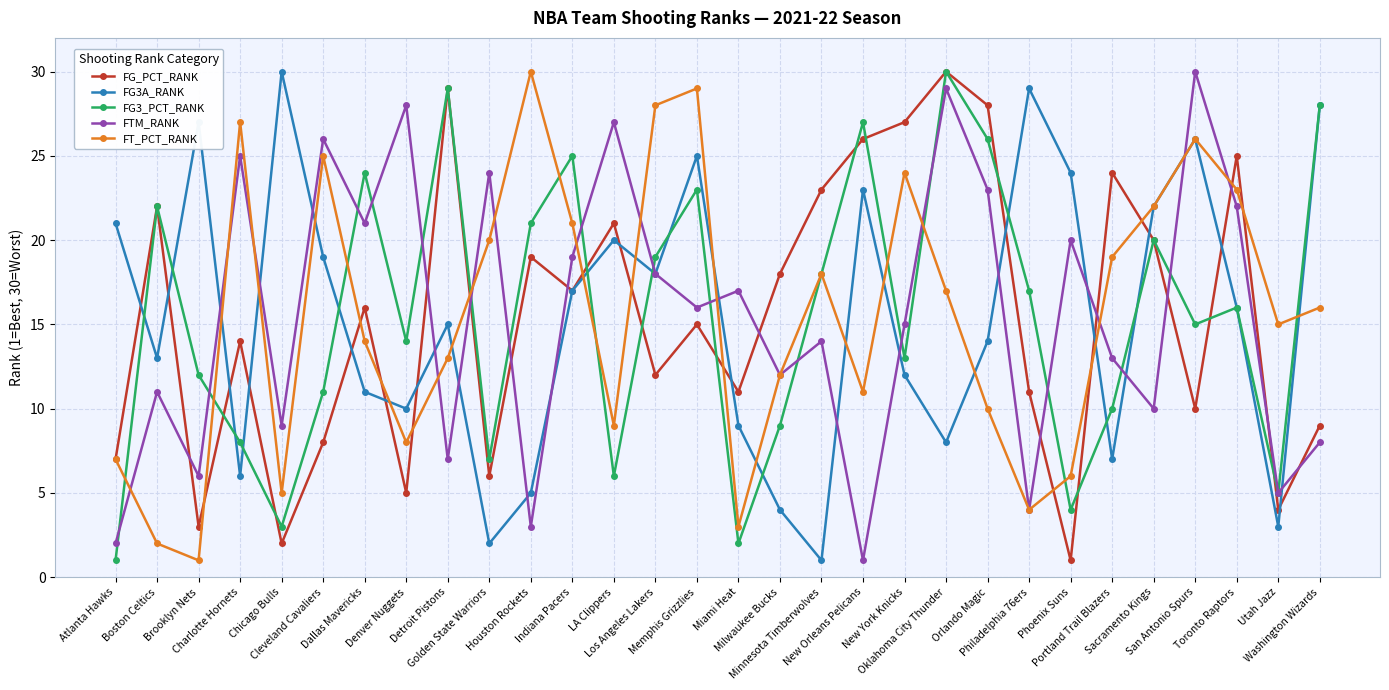

Reading right to left, what are all the values shown in this chart?

FG_PCT_RANK: 9	4	25	10	20	24	1	11	28	30	27	26	23	18	11	15	12	21	17	19	6	29	5	16	8	2	14	3	22	7
FG3A_RANK: 28	3	16	26	22	7	24	29	14	8	12	23	1	4	9	25	18	20	17	5	2	15	10	11	19	30	6	27	13	21
FG3_PCT_RANK: 28	5	16	15	20	10	4	17	26	30	13	27	18	9	2	23	19	6	25	21	7	29	14	24	11	3	8	12	22	1
FTM_RANK: 8	5	22	30	10	13	20	4	23	29	15	1	14	12	17	16	18	27	19	3	24	7	28	21	26	9	25	6	11	2
FT_PCT_RANK: 16	15	23	26	22	19	6	4	10	17	24	11	18	12	3	29	28	9	21	30	20	13	8	14	25	5	27	1	2	7